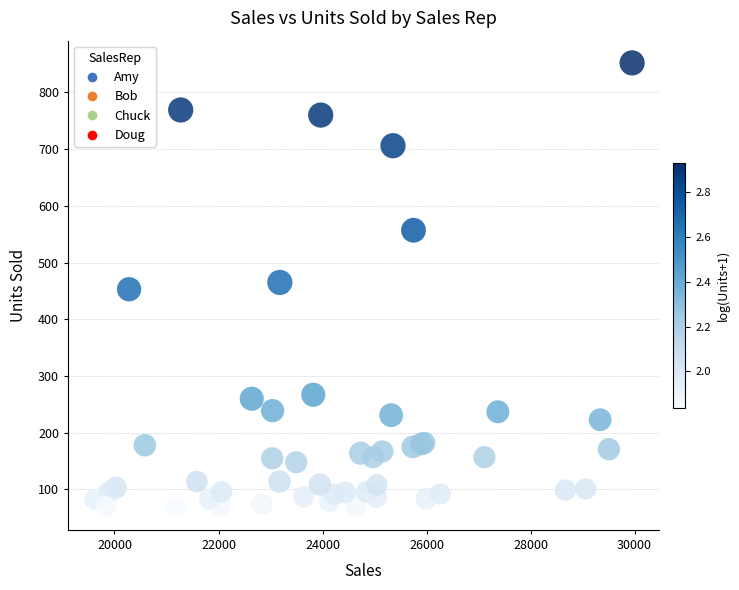

Which series reaches the maximum Y coordinate?

Doug